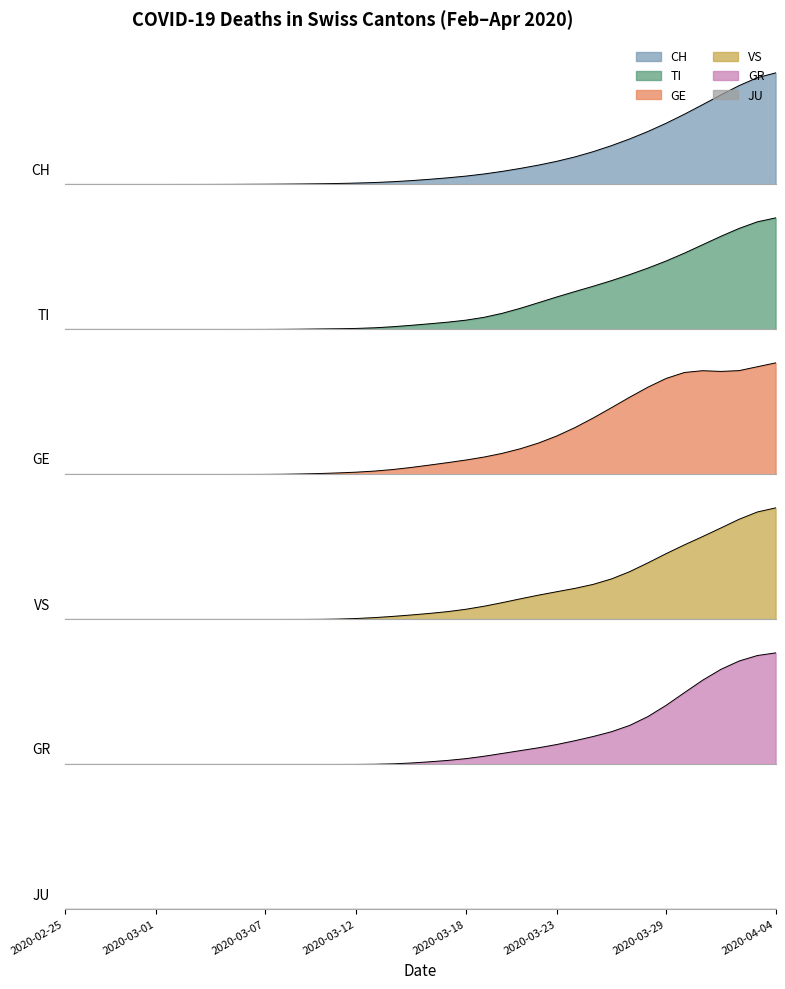

What is the average value of the TI series?

36.1